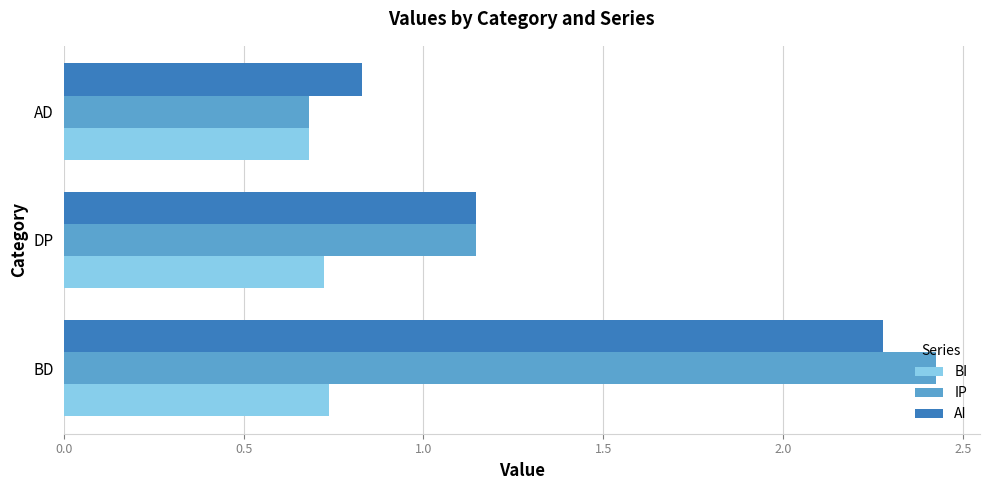

Rank the series at BD from highest to lowest value.

IP, AI, BI